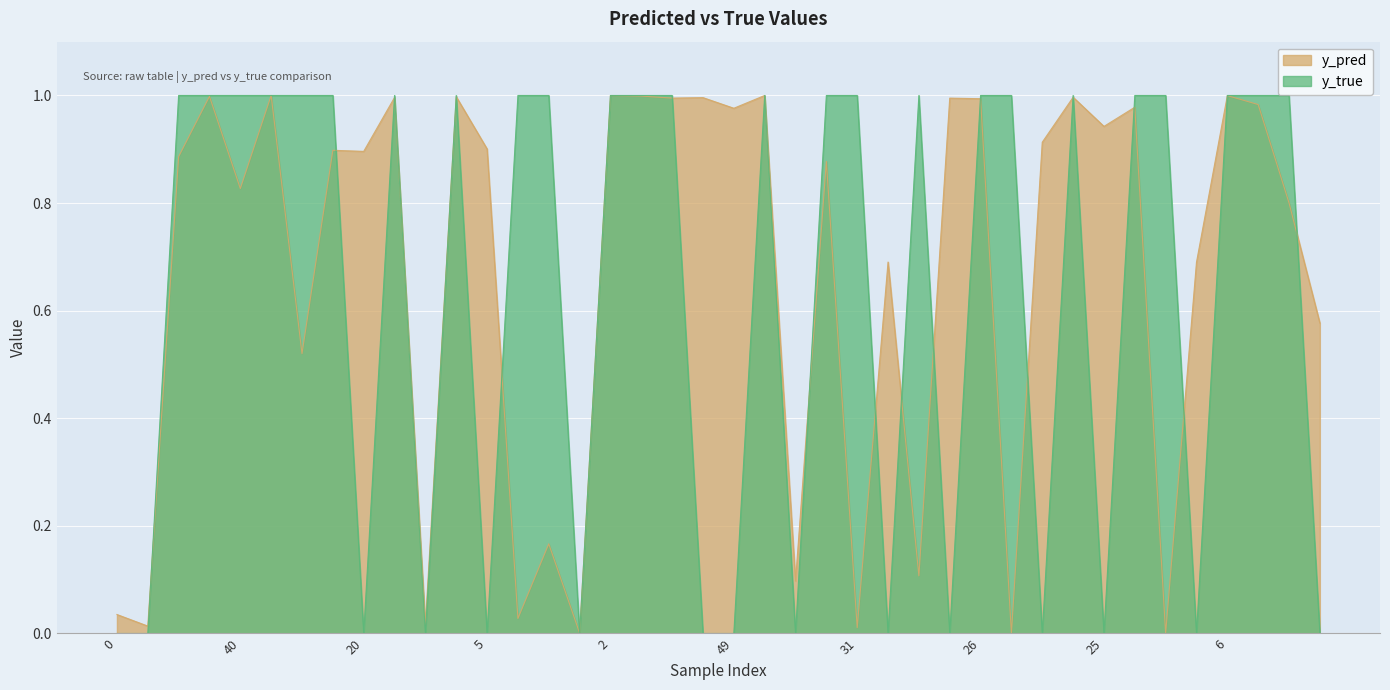

What are all the series names shown in the legend?

y_pred, y_true